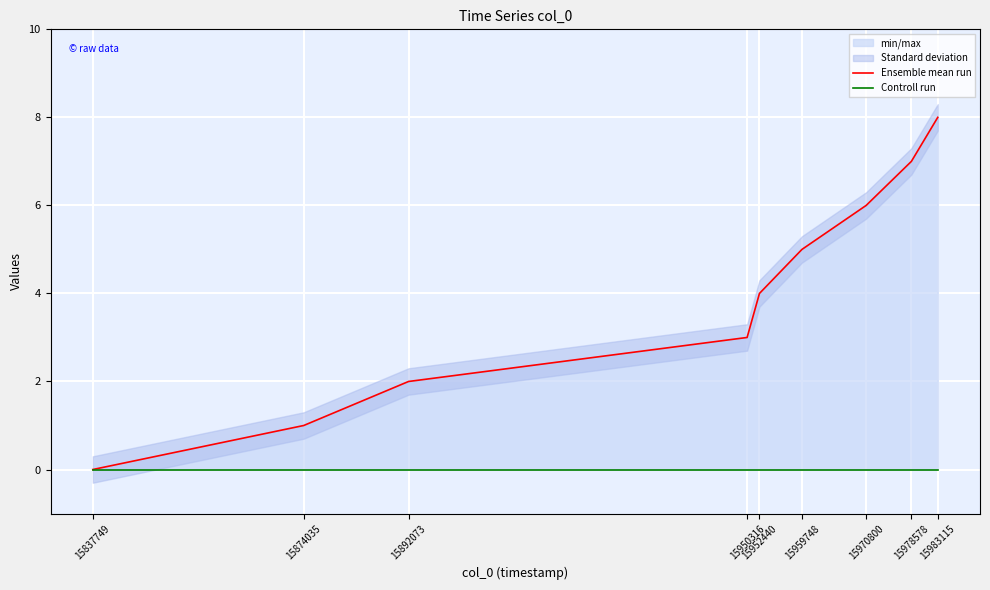

Which series has the largest total across all categories?

Ensemble mean run